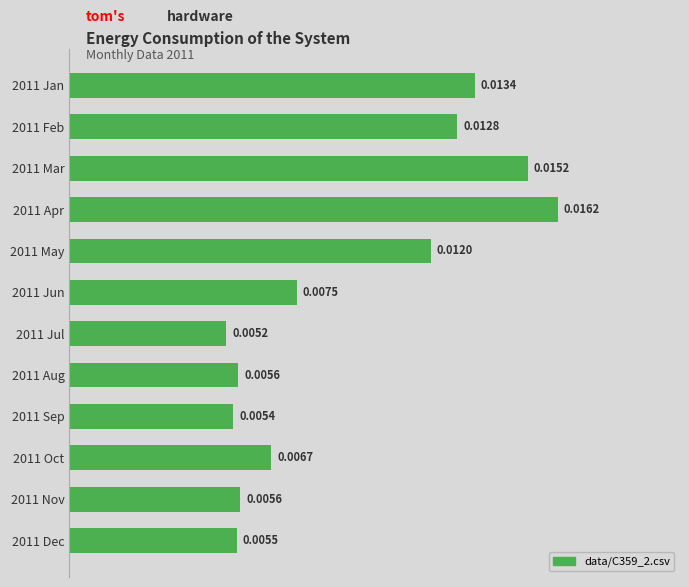

Which has a higher value, 2011 Jul or 2011 Aug?

2011 Aug